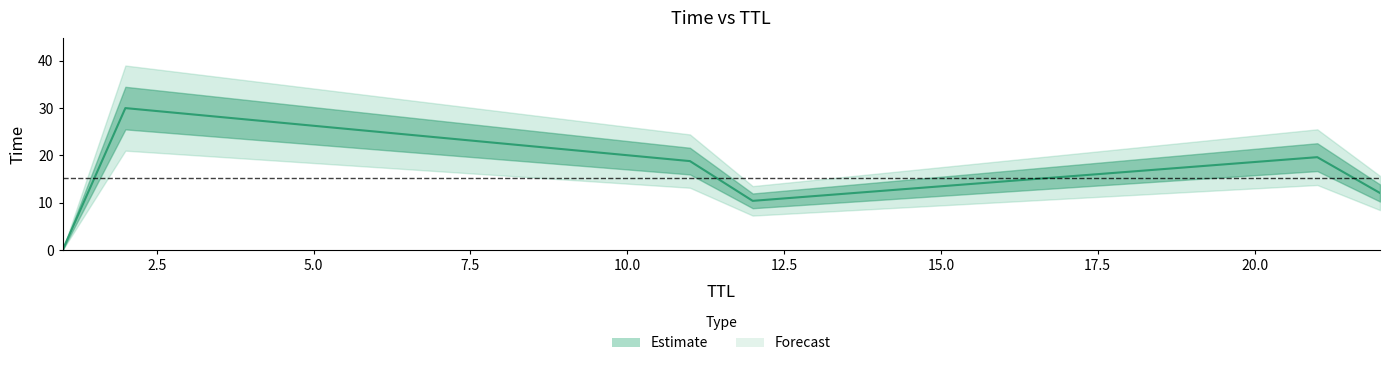

At which category does the chart reach its minimum across all series?

1